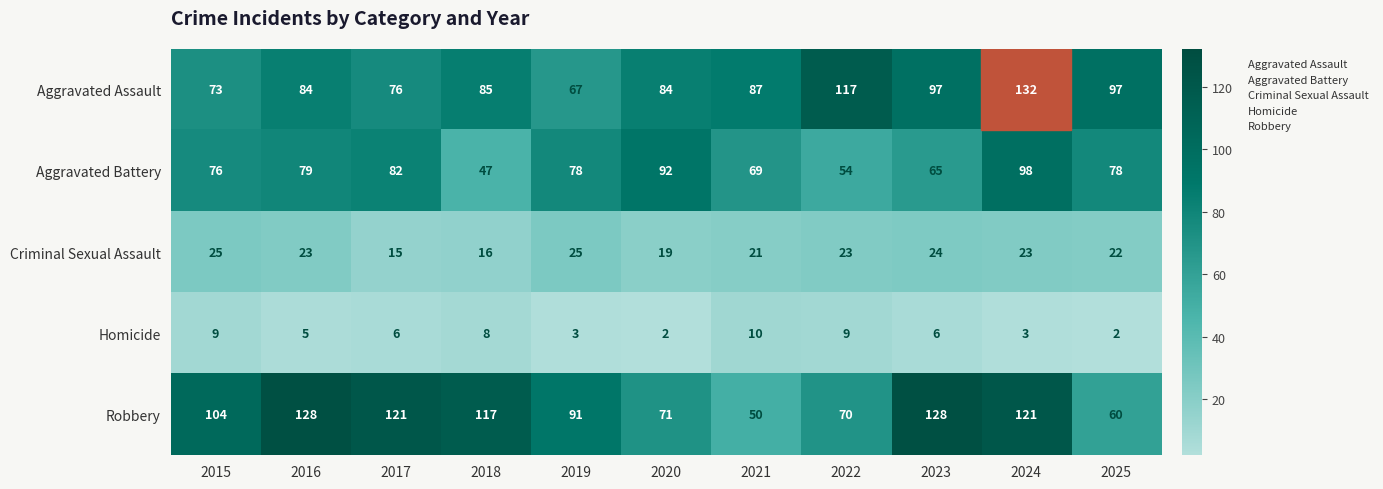

Which series has the largest total across all categories?

Robbery